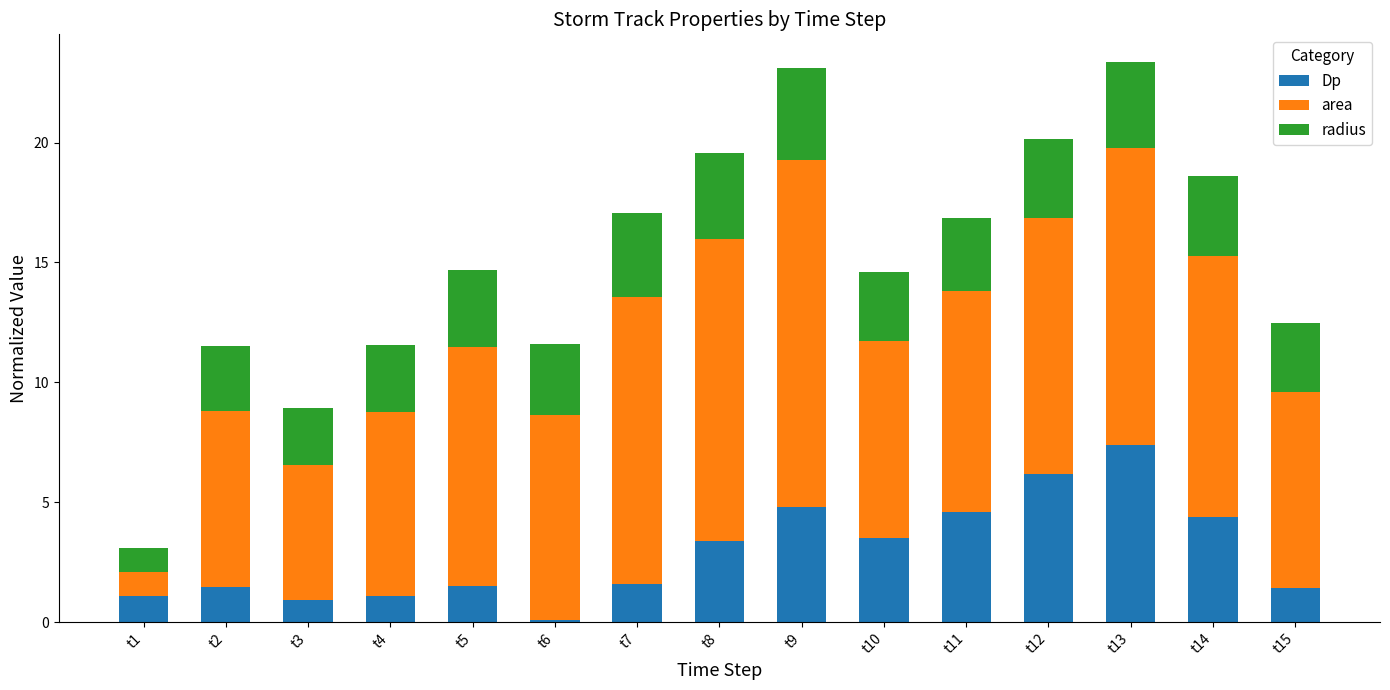

What is the total value across all series at t14?

18.6